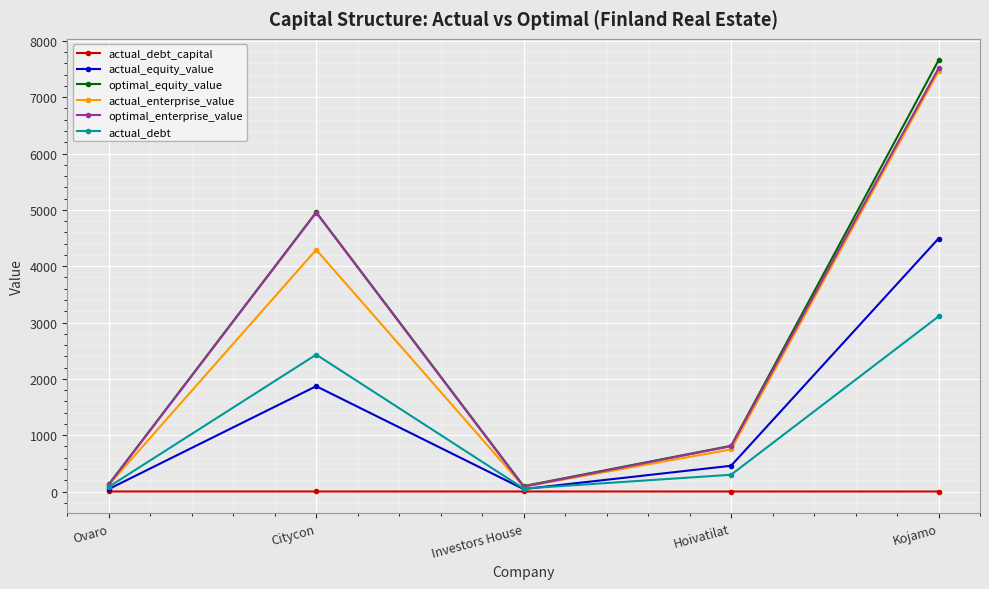

In actual_equity_value, how many points are higher than both neighbors (excluding endpoints)?

1